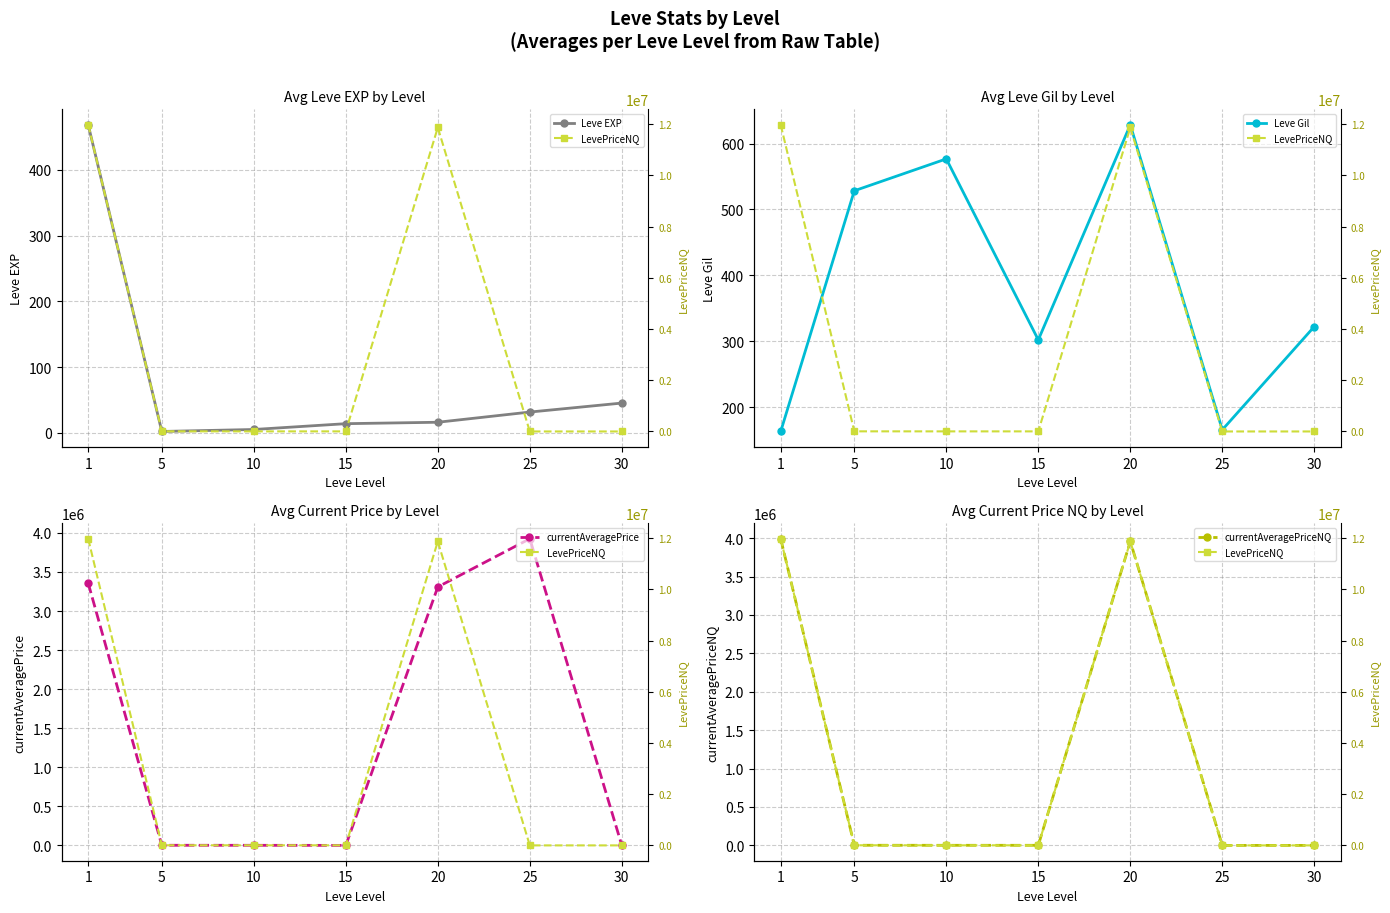

Does the chart have visible grid lines?

Yes